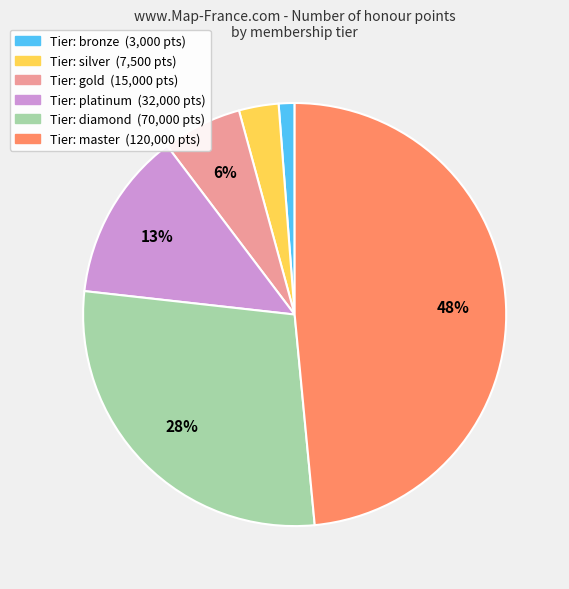

To the nearest percent, what is the difference between the largest and smallest slice percentages?

47%